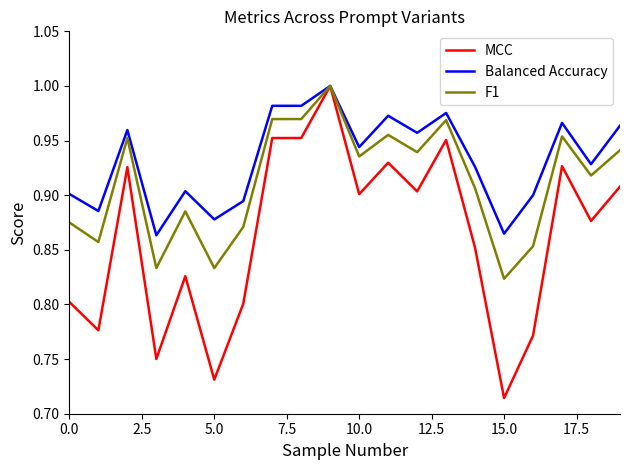

Rank the series by their average value, from highest to lowest.

Balanced Accuracy, F1, MCC